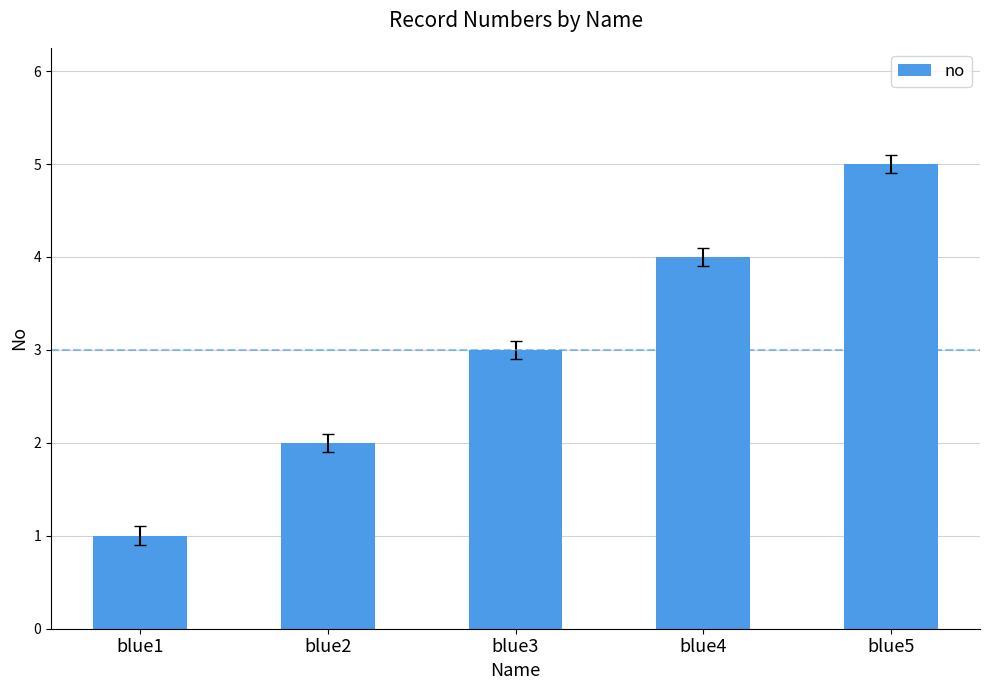

What is the sum of all values?

15